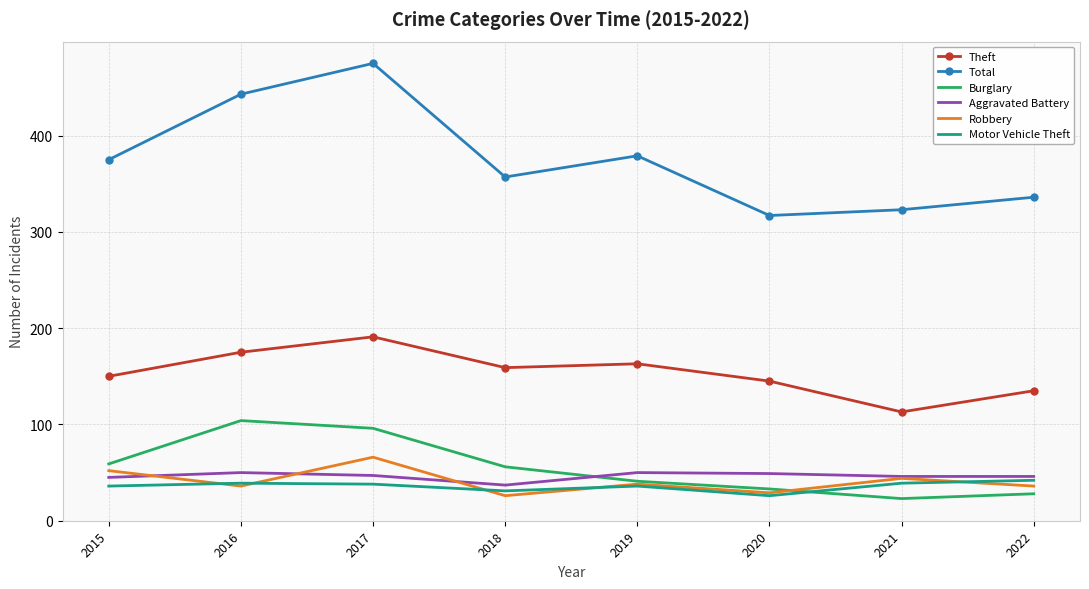

Which category has the highest value in the Burglary series?

2016